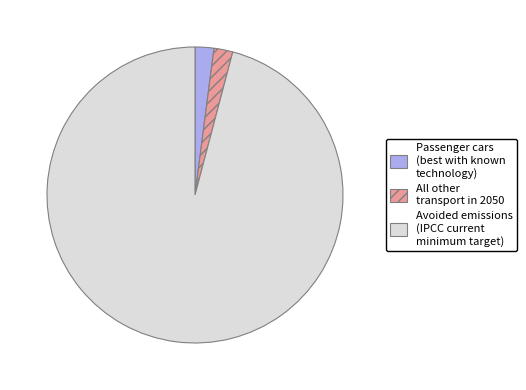

What is the largest slice in the pie chart?

Avoided emissions (IPCC current minimum target)